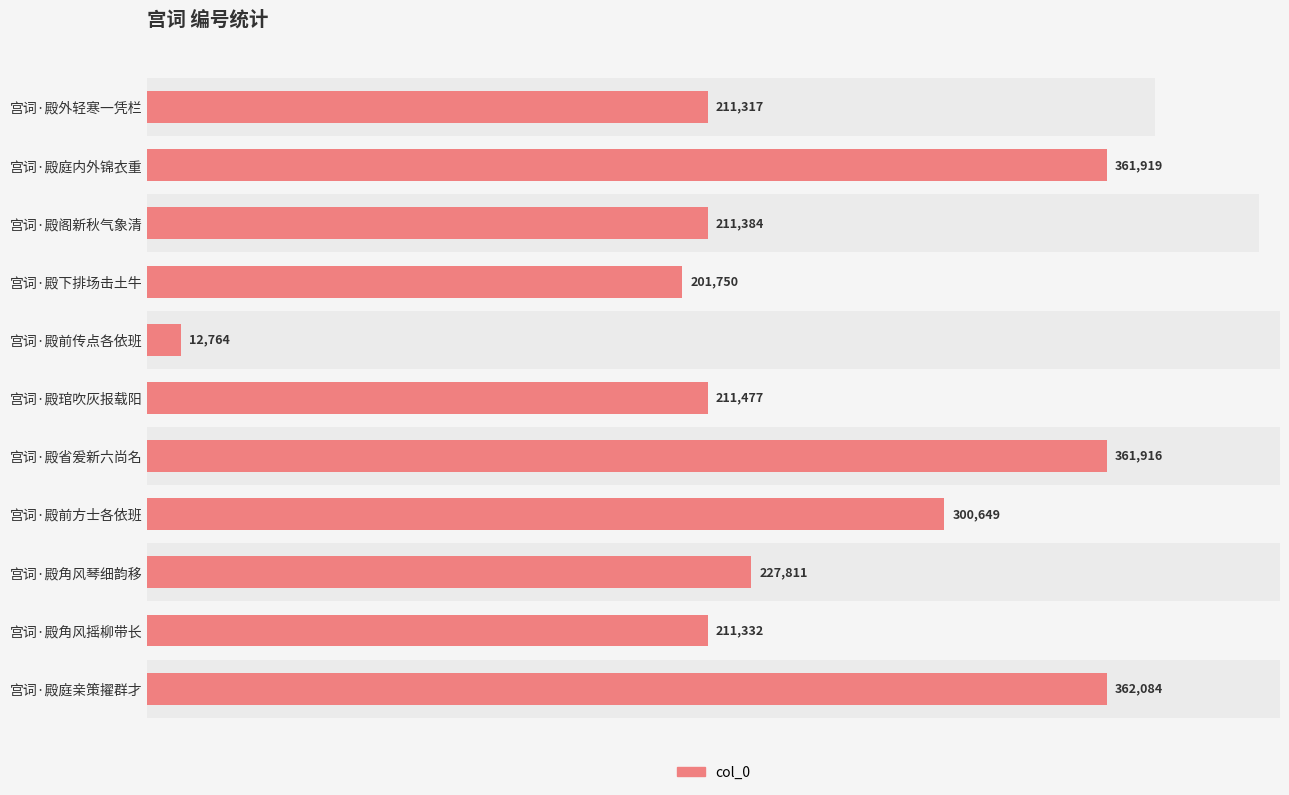

How many data points are above 211477?

5